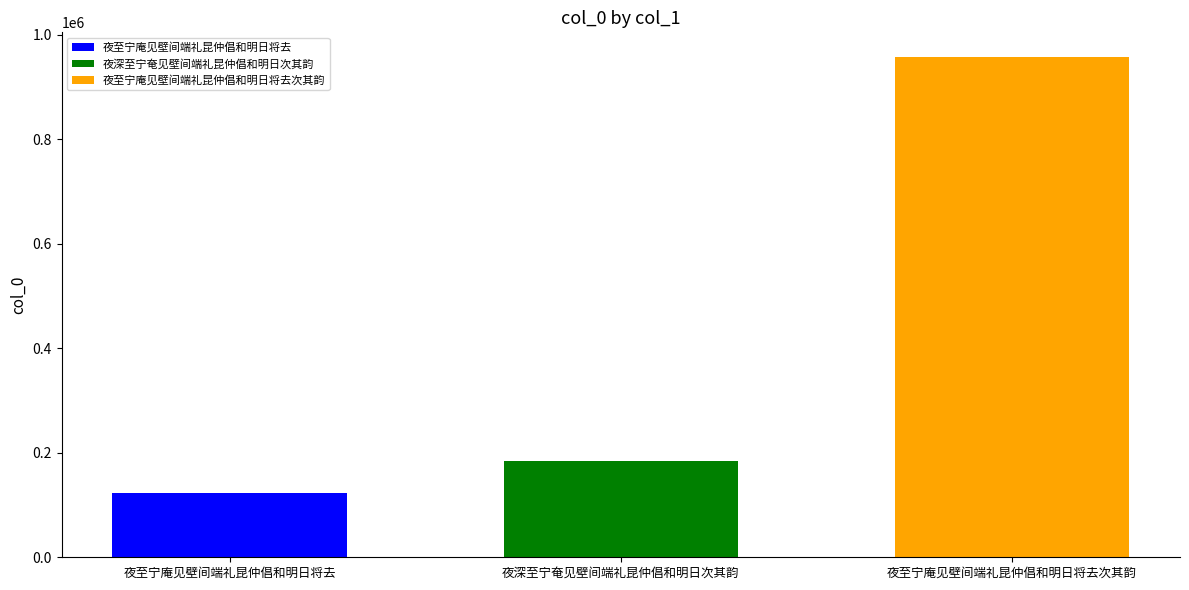

The value of 夜深至宁奄见壁间端礼昆仲倡和明日次其韵 at 夜深至宁奄见壁间端礼昆仲倡和明日次其韵 is 305022. True or false?

False